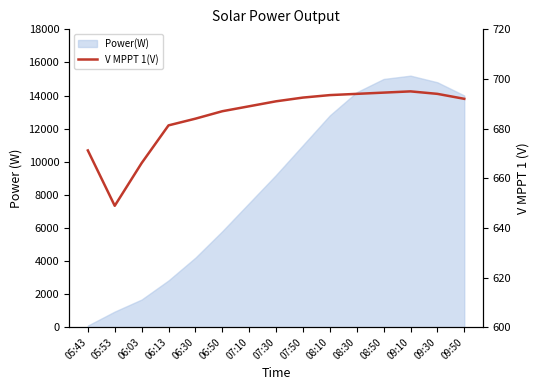

What is the sum of the values at 06:30 and 09:10?

1379.0